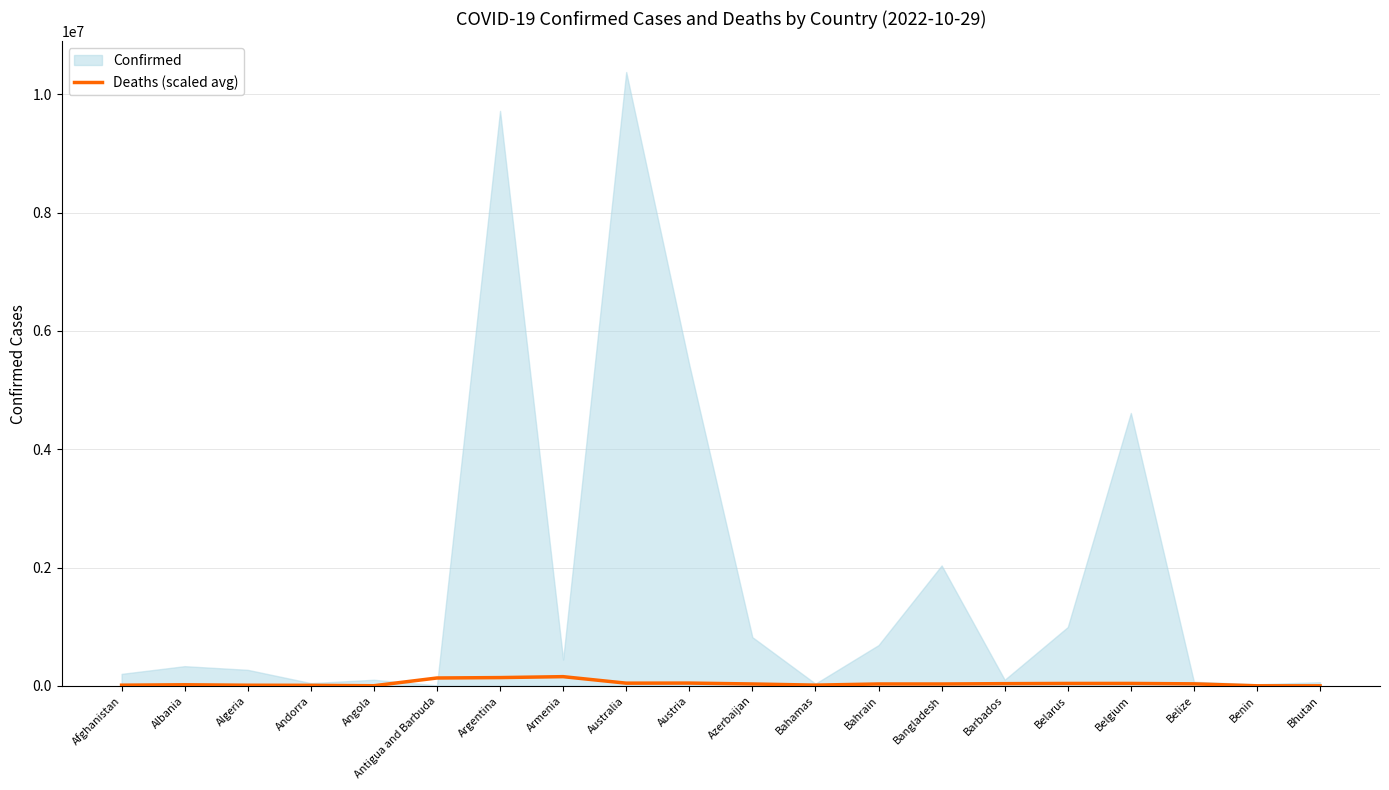

The chart shows a value of 19212.7 at Australia. True or false?

False